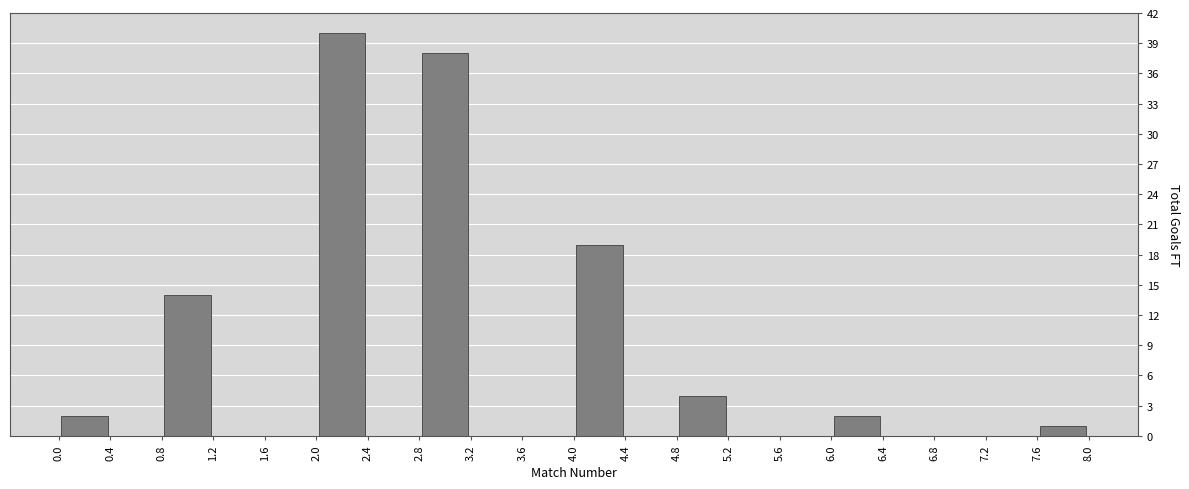

Reading left to right, transcribe this chart: for each bar, give the range it covers on the x-axis and its height. The values are not printed on the chart, so give them approximately, as read against the axis.

0.0 to 0.4: 2
0.4 to 0.8: 0
0.8 to 1.2: 14
1.2 to 1.6: 0
1.6 to 2.0: 0
2.0 to 2.4: 40
2.4 to 2.8: 0
2.8 to 3.2: 38
3.2 to 3.6: 0
3.6 to 4.0: 0
4.0 to 4.4: 19
4.4 to 4.8: 0
4.8 to 5.2: 4
5.2 to 5.6: 0
5.6 to 6.0: 0
6.0 to 6.4: 2
6.4 to 6.8: 0
6.8 to 7.2: 0
7.2 to 7.6: 0
7.6 to 8.0: 1